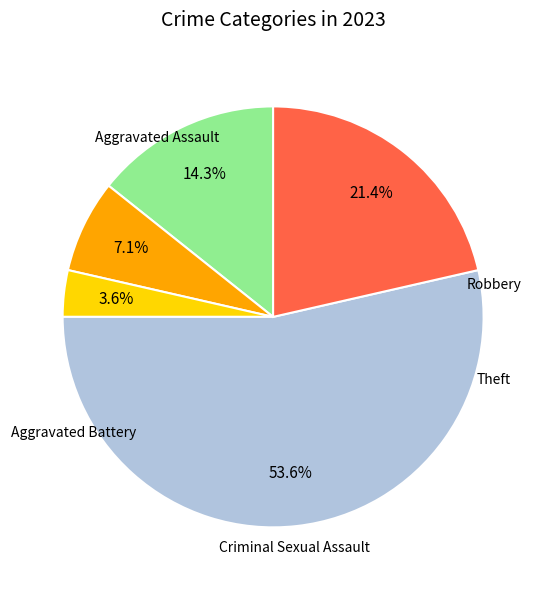

To the nearest percent, what is the difference between the largest and smallest slice percentages?

50%